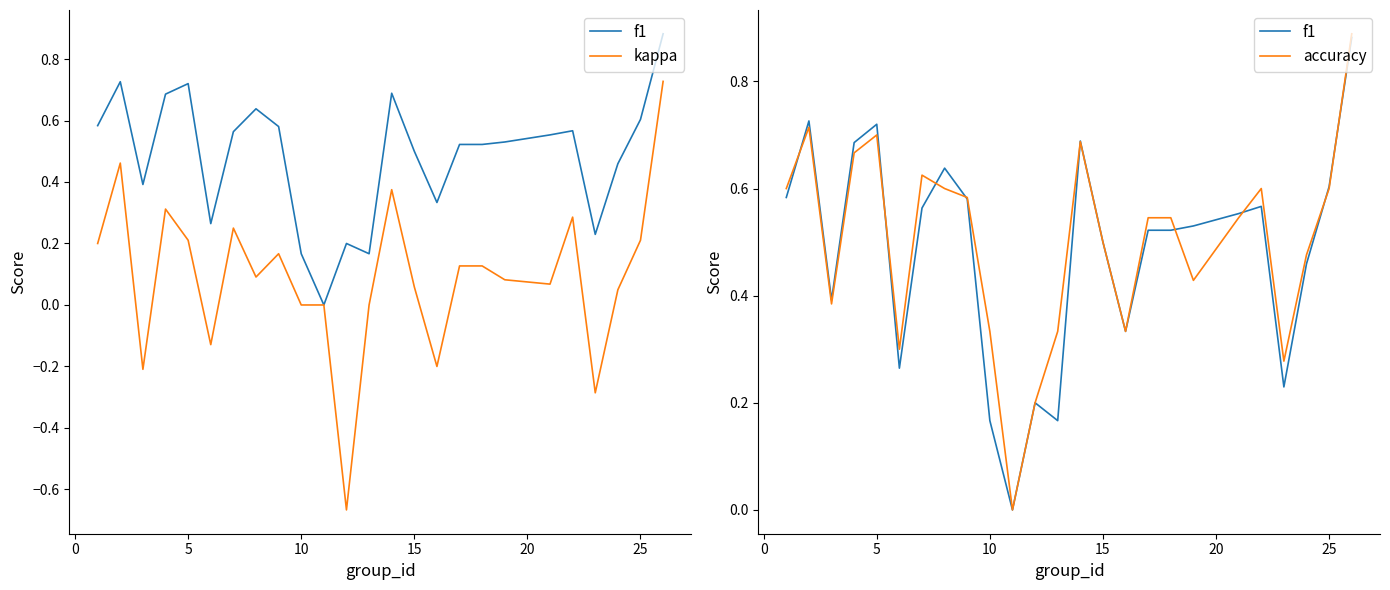

Is it true that accuracy equals 0.3 at 13?

False